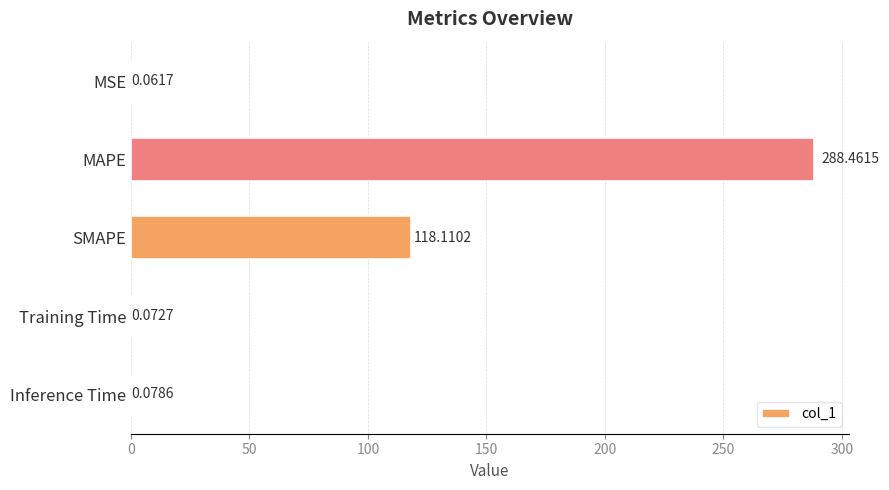

At which category does the chart reach its peak across all series?

MAPE